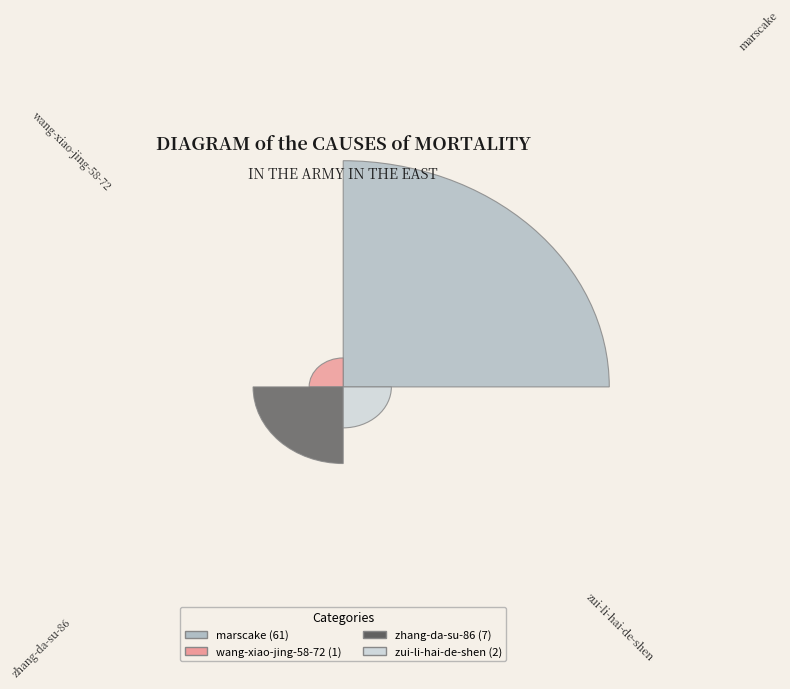

Is the sum of wang-xiao-jing-58-72 and zhang-da-su-86 greater than half?

No